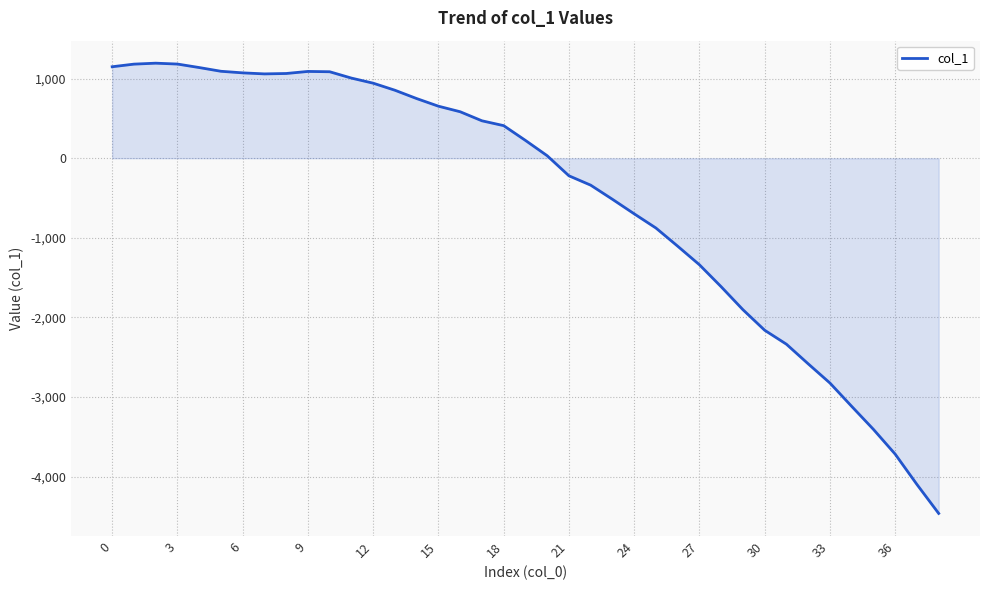

What is the minimum value shown in the chart?

-4461.3